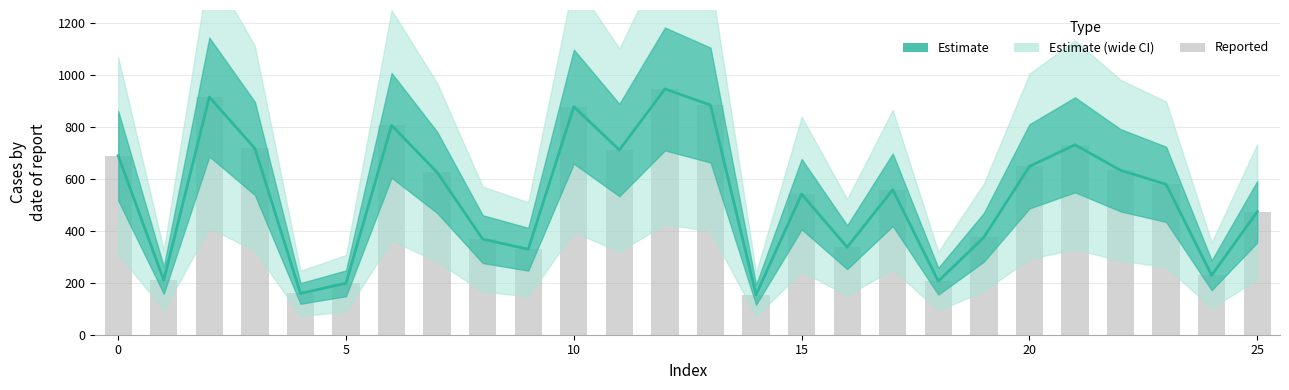

Reading left to right, list all the values displayed in this chart.

689	210	915	717	159	198	806	625	368	329	878	711	946	884	154	541	337	558	206	375	648	731	633	579	229	473